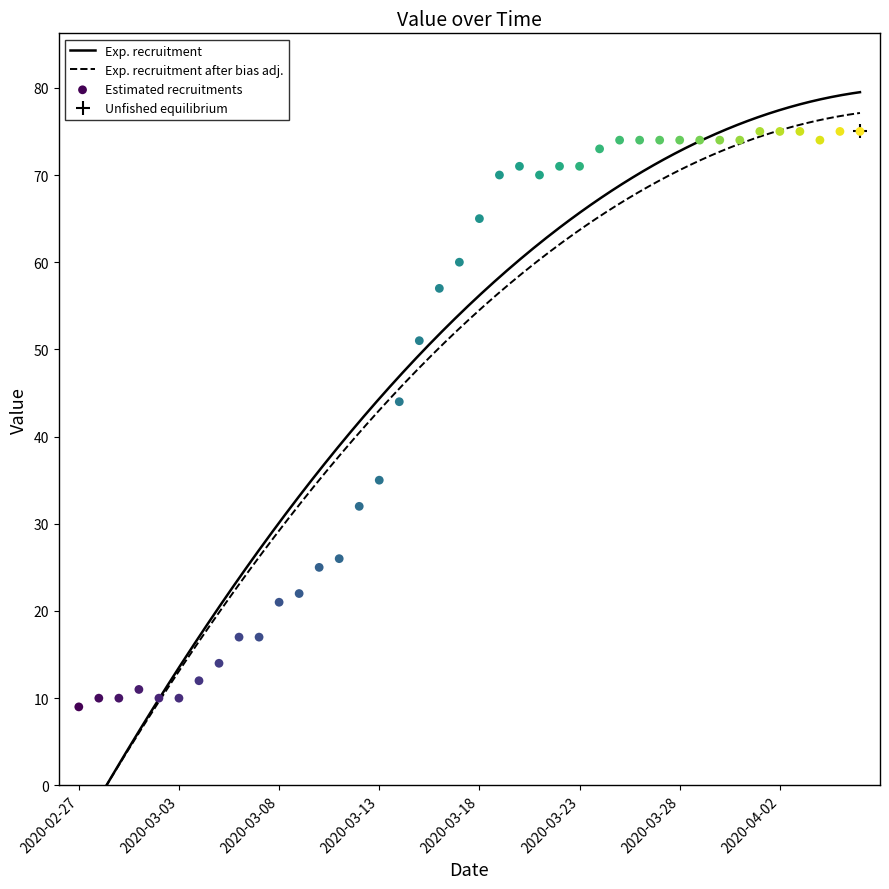

Between 2020-04-02 and 2020-02-27, which is larger?

2020-04-02